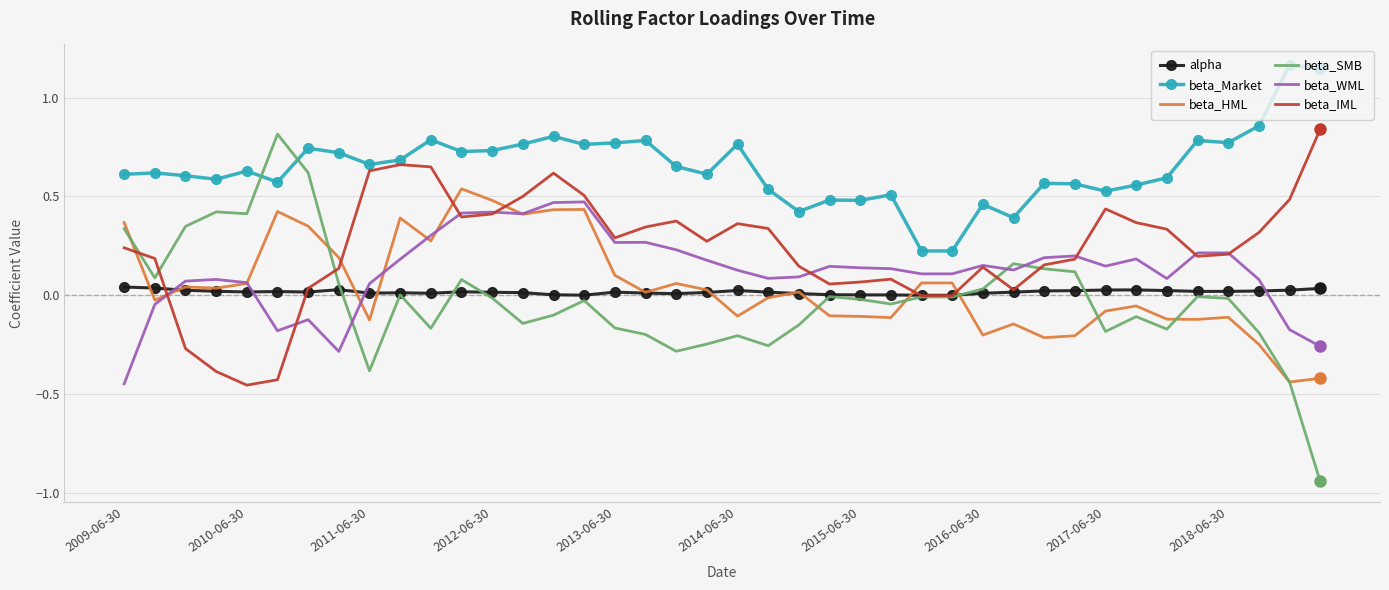

List the series in order of their peak value, highest first.

beta_Market, beta_IML, beta_SMB, beta_HML, beta_WML, alpha